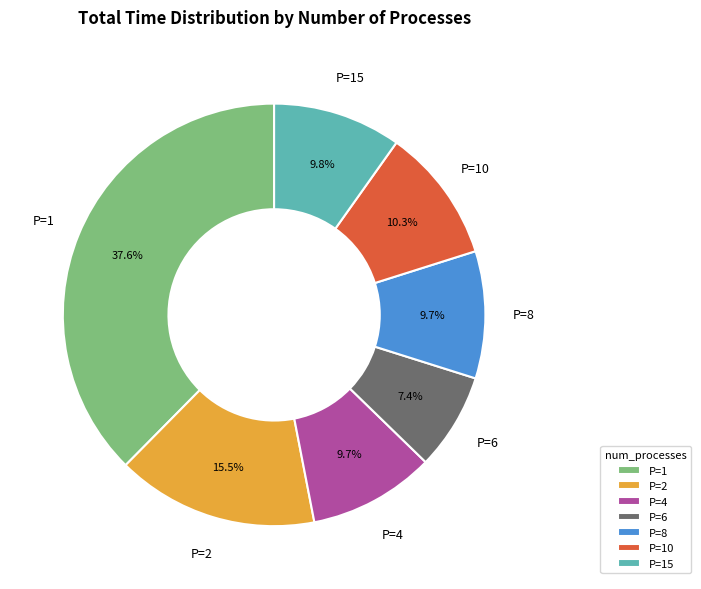

Which slice is the smallest?

P=6